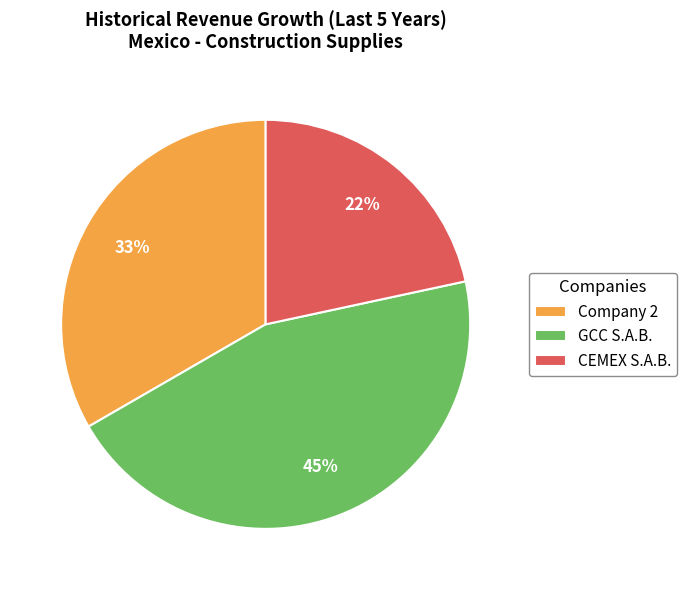

To the nearest percent, what is the difference between the largest and smallest slice percentages?

23%